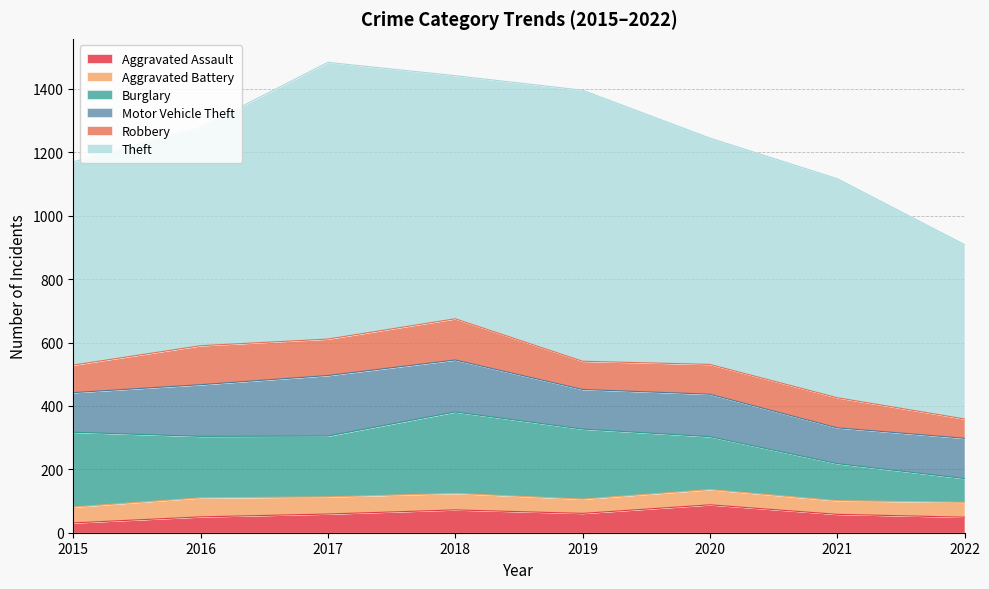

What is the difference between the highest and lowest values at 2019?

810